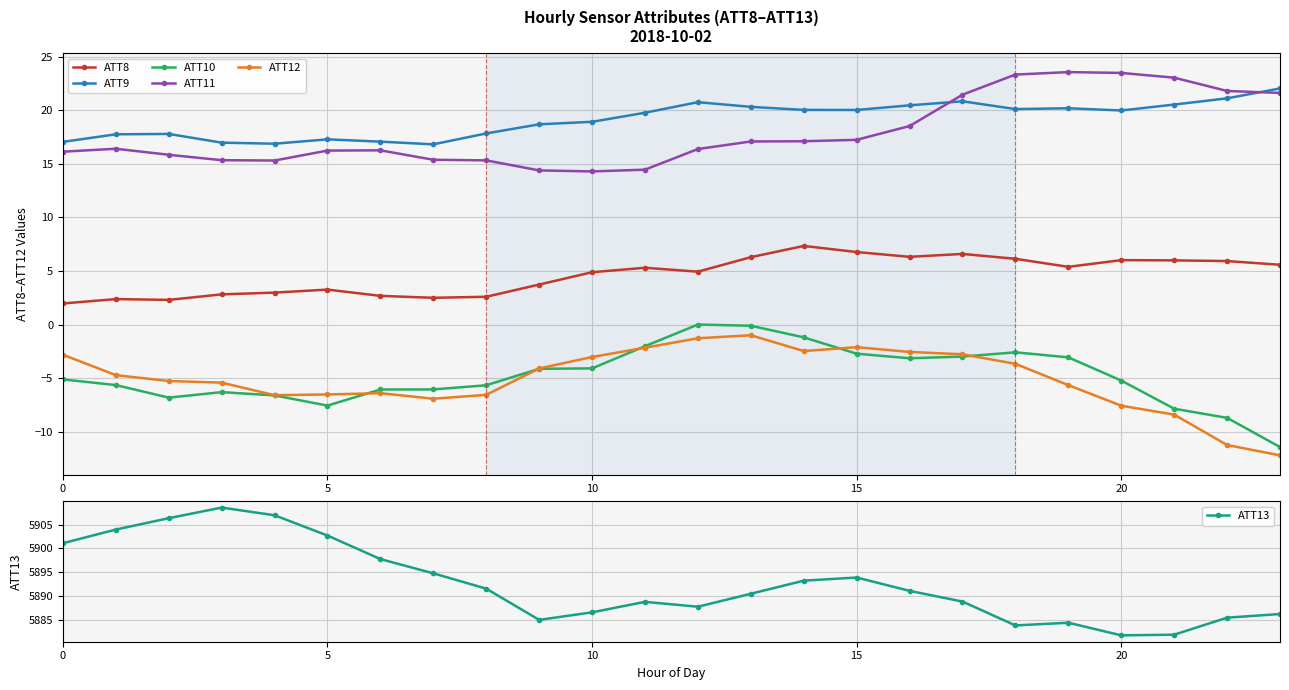

What is the sum of all ATT9 values?

459.0